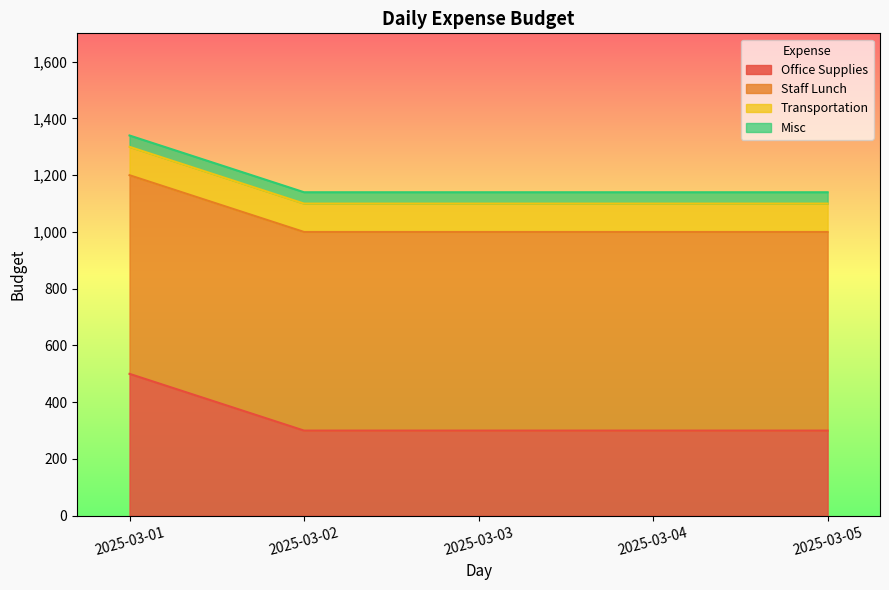

At how many categories does at least one series exceed 437?

5